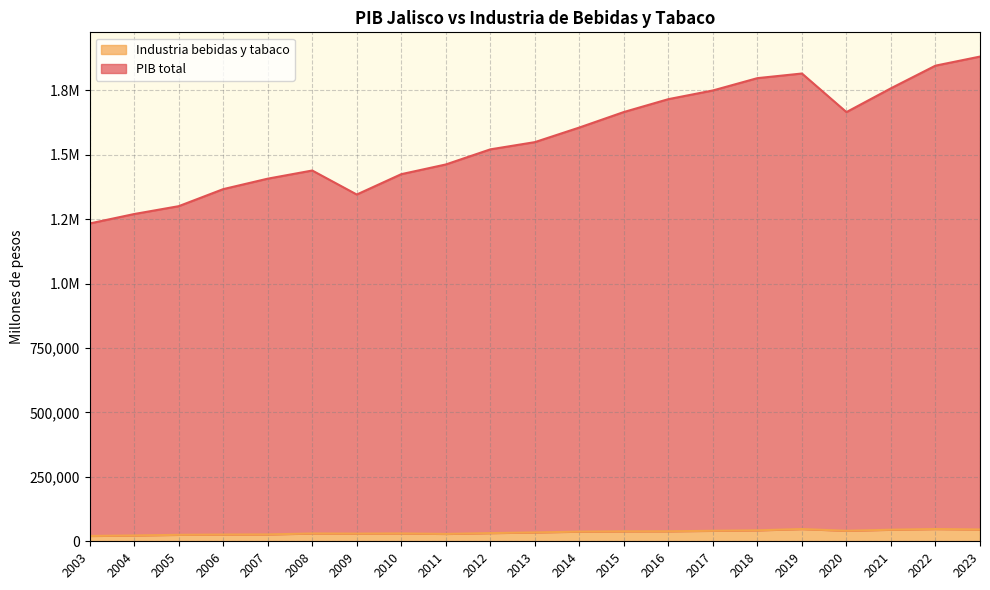

True or false: Industria bebidas y tabaco and PIB total intersect in this chart.

False